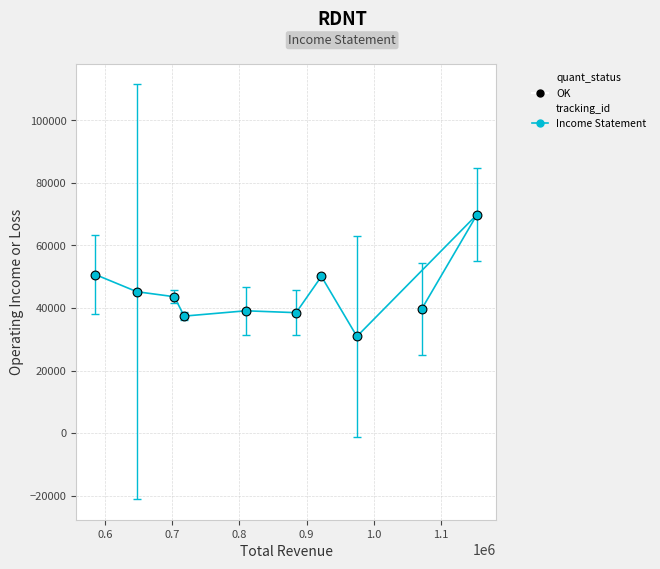

What is the average Y value?

44510